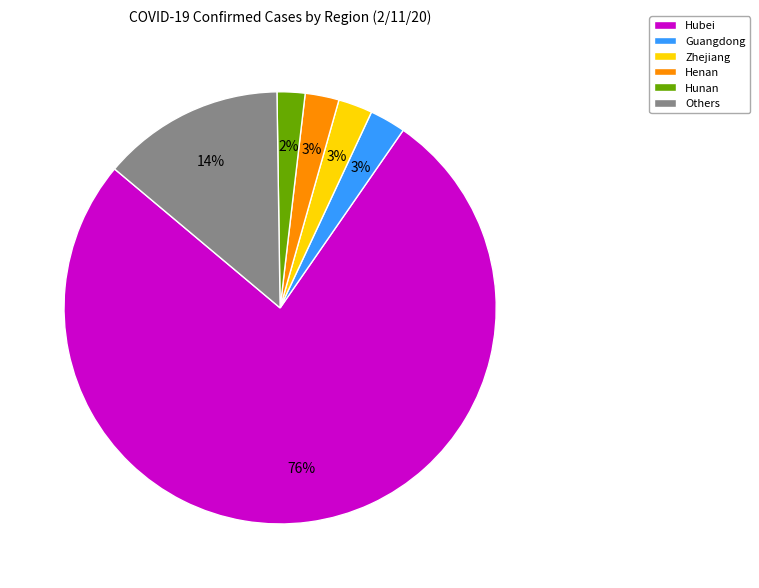

The Others slice represents 14% of the pie. True or false?

True